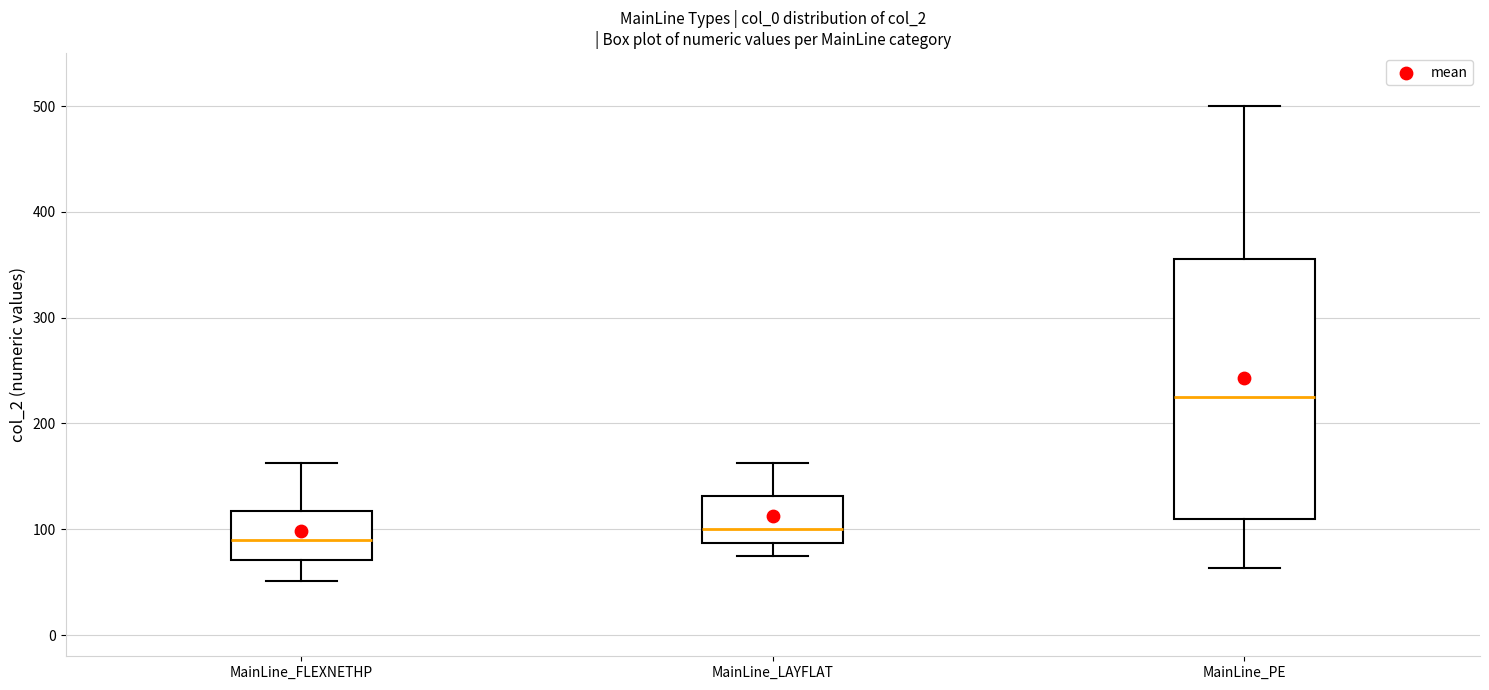

Reading left to right, transcribe this box plot: for each box, give where its median line is, the range the box spans, and where its two whiskers end, as read against the y-axis. The values are not printed on the chart, so give them approximately, as read against the axis.

MainLine_FLEXNETHP: median 90, box 70 to 120, whiskers 50 to 160
MainLine_LAYFLAT: median 100, box 90 to 130, whiskers 80 to 160
MainLine_PE: median 230, box 110 to 360, whiskers 60 to 500